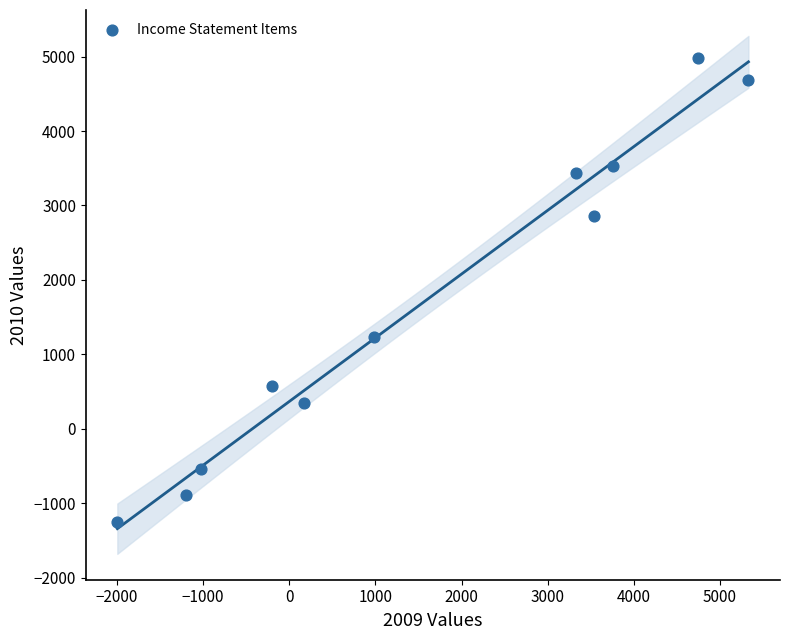

What is the average X value?

1585